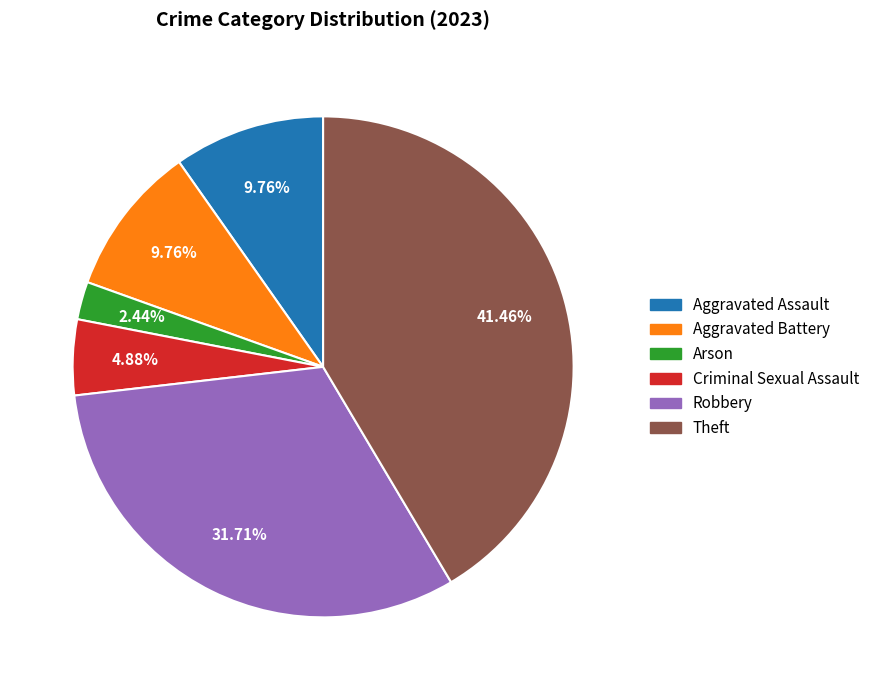

Count the number of slices in the pie.

6